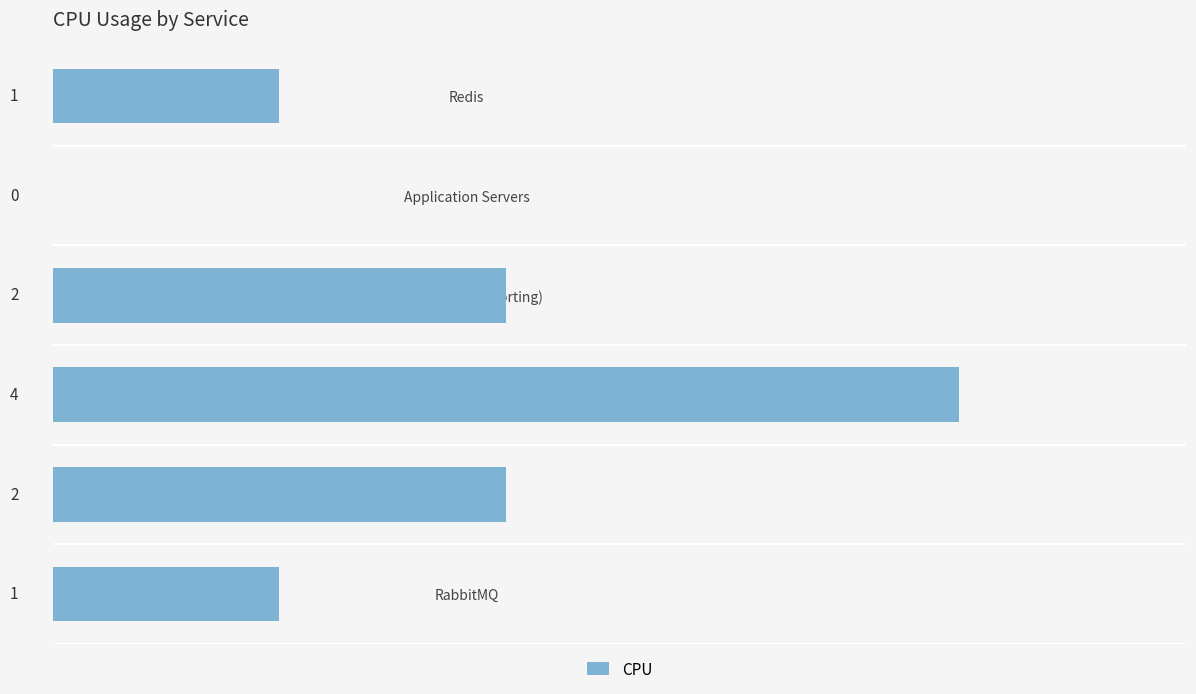

The chart shows a value of 3 at ES (Search + Reporting). True or false?

False